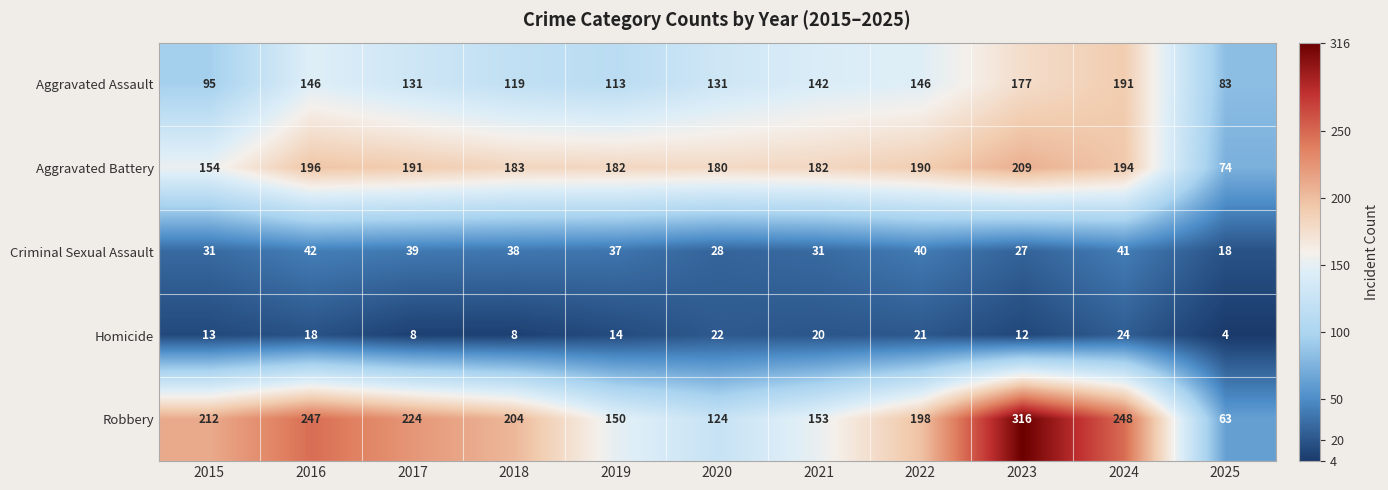

What is the total value across all series at 2015?

505